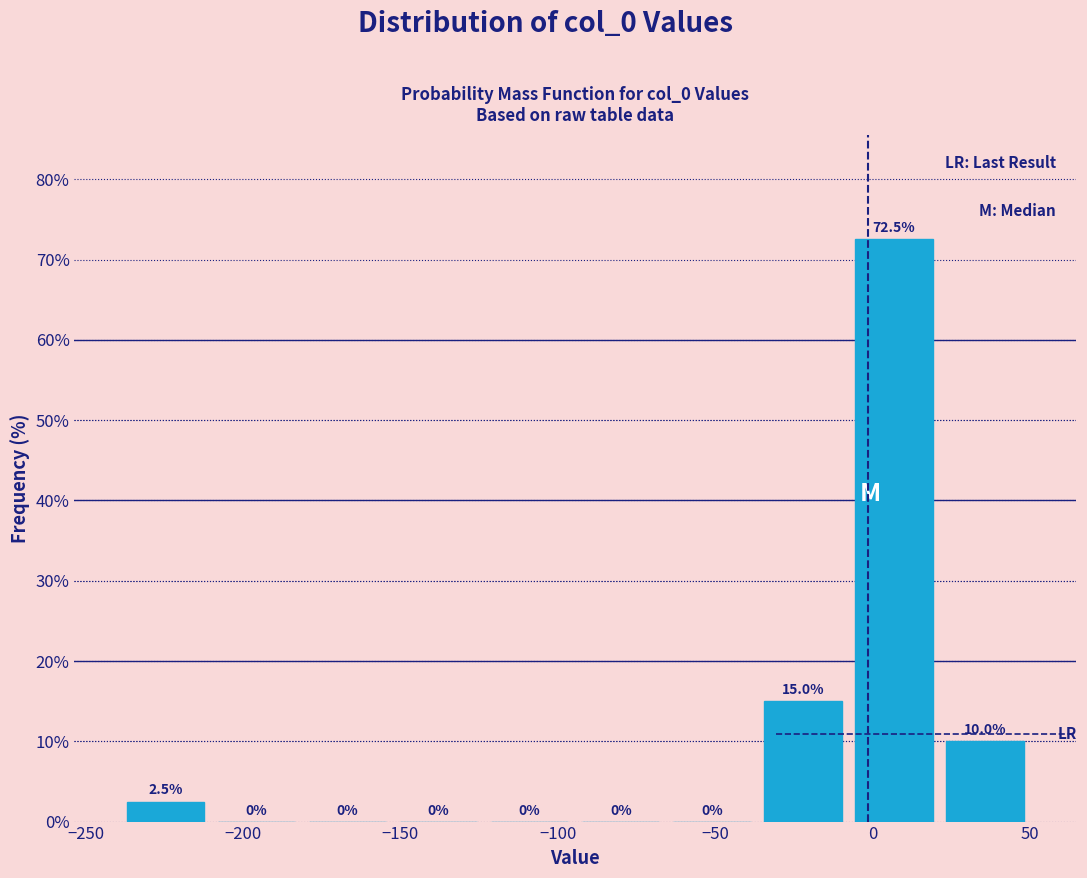

How tall is the bar that spans -35 to -10 on the x-axis? The bar edges are not printed on the chart, so give them approximately, as read against the axis.

15.0